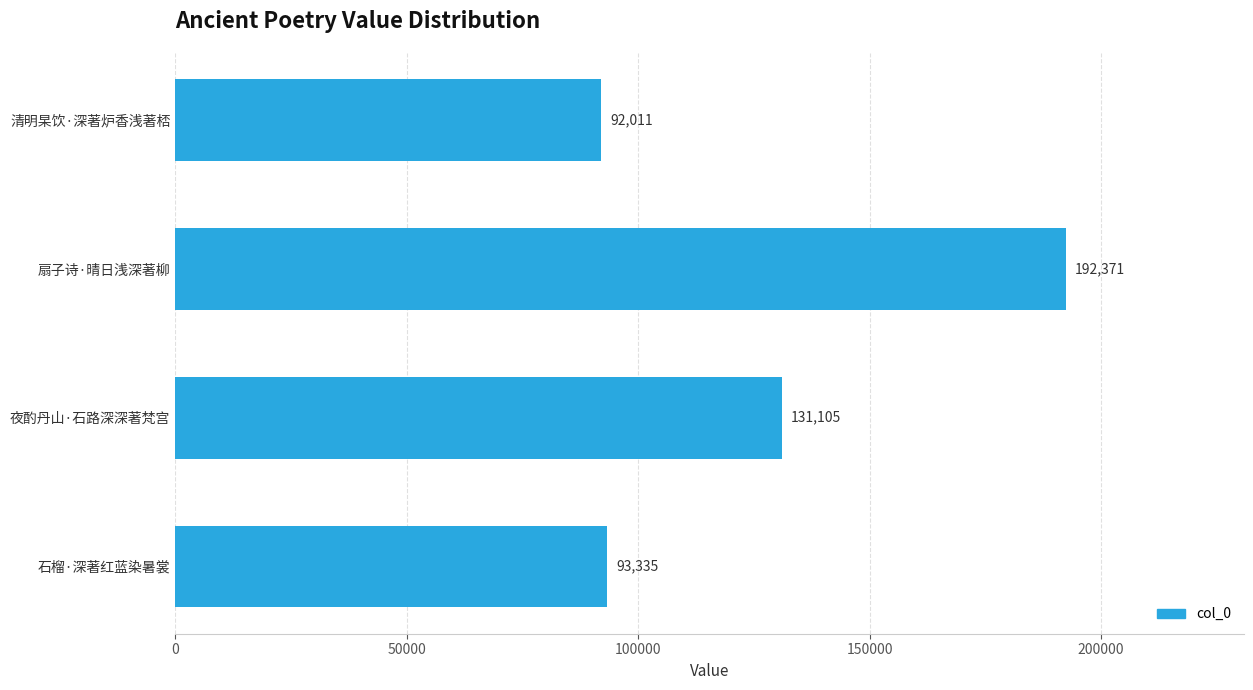

Read the value at 扇子诗·晴日浅深著柳, to the nearest 50.

192350